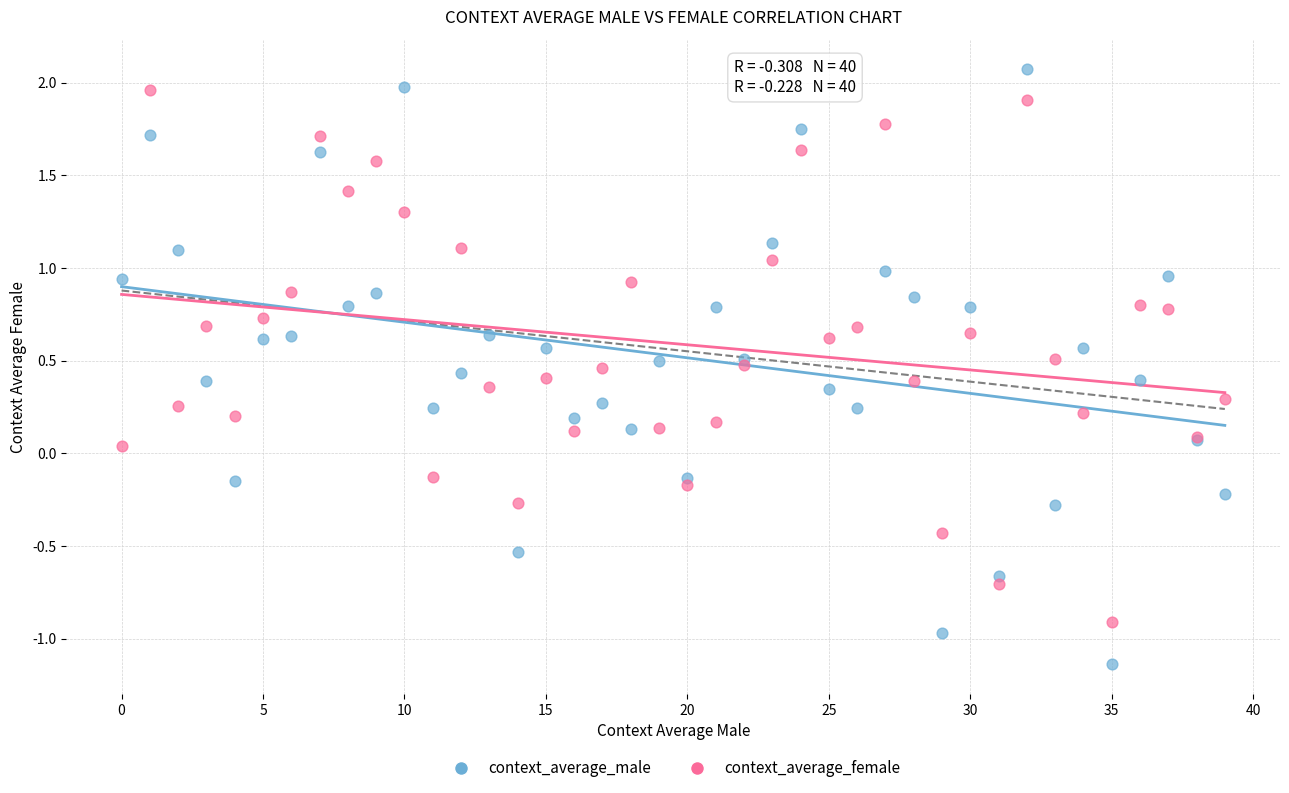

What are all the series names shown in the legend?

context_average_male, context_average_female